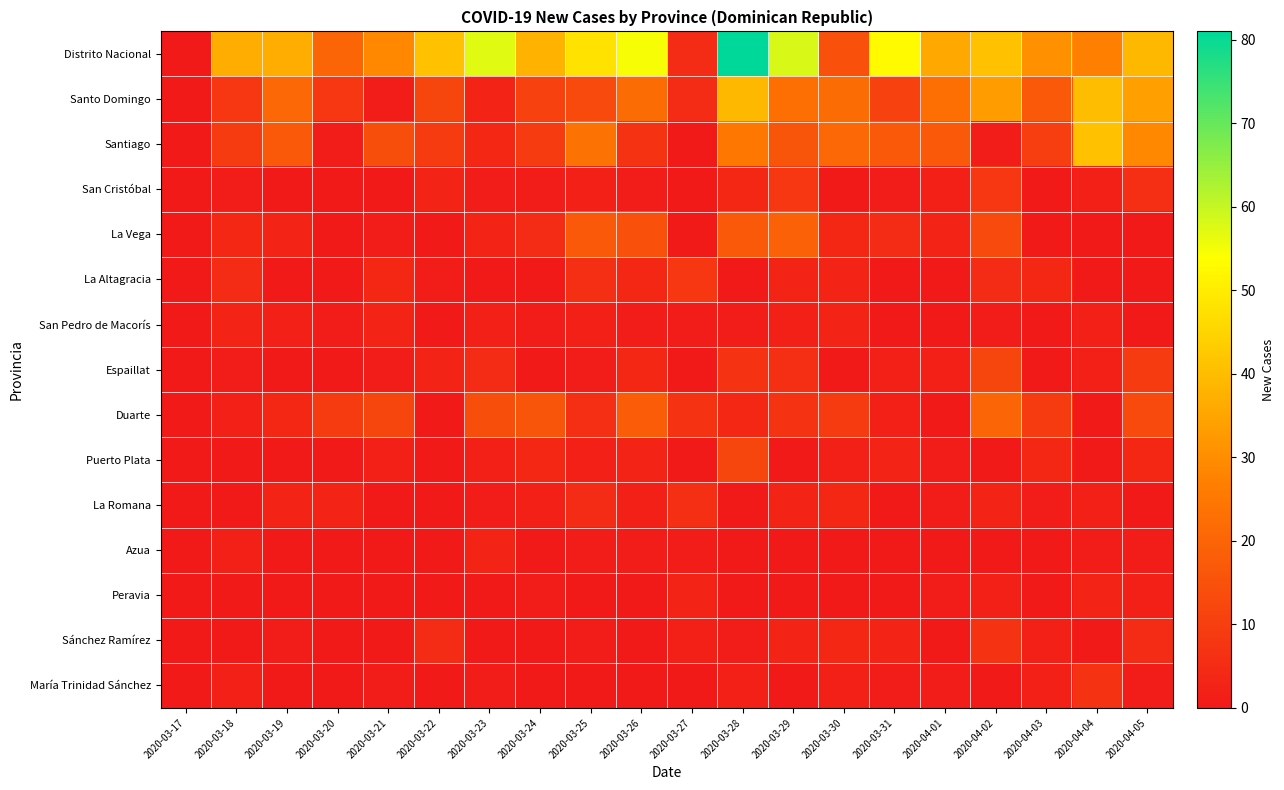

Reading left to right, transcribe all the data shown in this chart.

Distrito Nacional: 2020-03-17=0	2020-03-18=37	2020-03-19=37	2020-03-20=20	2020-03-21=29	2020-03-22=41	2020-03-23=57	2020-03-24=38	2020-03-25=48	2020-03-26=55	2020-03-27=5	2020-03-28=81	2020-03-29=58	2020-03-30=15	2020-03-31=53	2020-04-01=36	2020-04-02=41	2020-04-03=31	2020-04-04=27	2020-04-05=39
Santo Domingo: 2020-03-17=0	2020-03-18=8	2020-03-19=21	2020-03-20=8	2020-03-21=1	2020-03-22=12	2020-03-23=3	2020-03-24=11	2020-03-25=13	2020-03-26=22	2020-03-27=5	2020-03-28=39	2020-03-29=23	2020-03-30=22	2020-03-31=11	2020-04-01=23	2020-04-02=33	2020-04-03=17	2020-04-04=40	2020-04-05=34
Santiago: 2020-03-17=0	2020-03-18=9	2020-03-19=17	2020-03-20=1	2020-03-21=14	2020-03-22=9	2020-03-23=4	2020-03-24=9	2020-03-25=24	2020-03-26=7	2020-03-27=0	2020-03-28=25	2020-03-29=16	2020-03-30=21	2020-03-31=17	2020-04-01=17	2020-04-02=1	2020-04-03=10	2020-04-04=41	2020-04-05=29
San Cristóbal: 2020-03-17=0	2020-03-18=1	2020-03-19=0	2020-03-20=0	2020-03-21=0	2020-03-22=3	2020-03-23=1	2020-03-24=1	2020-03-25=2	2020-03-26=1	2020-03-27=0	2020-03-28=4	2020-03-29=8	2020-03-30=0	2020-03-31=1	2020-04-01=2	2020-04-02=8	2020-04-03=0	2020-04-04=2	2020-04-05=6
La Vega: 2020-03-17=0	2020-03-18=4	2020-03-19=3	2020-03-20=0	2020-03-21=1	2020-03-22=0	2020-03-23=3	2020-03-24=5	2020-03-25=17	2020-03-26=15	2020-03-27=0	2020-03-28=17	2020-03-29=19	2020-03-30=4	2020-03-31=5	2020-04-01=3	2020-04-02=13	2020-04-03=0	2020-04-04=0	2020-04-05=0
La Altagracia: 2020-03-17=0	2020-03-18=5	2020-03-19=0	2020-03-20=0	2020-03-21=4	2020-03-22=1	2020-03-23=0	2020-03-24=0	2020-03-25=6	2020-03-26=4	2020-03-27=8	2020-03-28=0	2020-03-29=3	2020-03-30=3	2020-03-31=0	2020-04-01=0	2020-04-02=5	2020-04-03=4	2020-04-04=0	2020-04-05=0
San Pedro de Macorís: 2020-03-17=0	2020-03-18=3	2020-03-19=2	2020-03-20=1	2020-03-21=3	2020-03-22=0	2020-03-23=2	2020-03-24=1	2020-03-25=2	2020-03-26=1	2020-03-27=1	2020-03-28=1	2020-03-29=2	2020-03-30=3	2020-03-31=0	2020-04-01=0	2020-04-02=1	2020-04-03=0	2020-04-04=2	2020-04-05=0
Espaillat: 2020-03-17=0	2020-03-18=1	2020-03-19=0	2020-03-20=0	2020-03-21=1	2020-03-22=3	2020-03-23=5	2020-03-24=0	2020-03-25=1	2020-03-26=4	2020-03-27=0	2020-03-28=7	2020-03-29=6	2020-03-30=0	2020-03-31=2	2020-04-01=2	2020-04-02=12	2020-04-03=0	2020-04-04=2	2020-04-05=9
Duarte: 2020-03-17=0	2020-03-18=2	2020-03-19=4	2020-03-20=9	2020-03-21=12	2020-03-22=0	2020-03-23=14	2020-03-24=16	2020-03-25=6	2020-03-26=18	2020-03-27=7	2020-03-28=4	2020-03-29=7	2020-03-30=9	2020-03-31=2	2020-04-01=0	2020-04-02=20	2020-04-03=9	2020-04-04=0	2020-04-05=13
Puerto Plata: 2020-03-17=0	2020-03-18=0	2020-03-19=0	2020-03-20=0	2020-03-21=2	2020-03-22=0	2020-03-23=2	2020-03-24=4	2020-03-25=2	2020-03-26=3	2020-03-27=0	2020-03-28=12	2020-03-29=0	2020-03-30=2	2020-03-31=3	2020-04-01=1	2020-04-02=0	2020-04-03=4	2020-04-04=0	2020-04-05=4
La Romana: 2020-03-17=0	2020-03-18=0	2020-03-19=3	2020-03-20=3	2020-03-21=0	2020-03-22=0	2020-03-23=1	2020-03-24=2	2020-03-25=5	2020-03-26=2	2020-03-27=6	2020-03-28=0	2020-03-29=3	2020-03-30=4	2020-03-31=0	2020-04-01=1	2020-04-02=3	2020-04-03=1	2020-04-04=2	2020-04-05=0
Azua: 2020-03-17=0	2020-03-18=2	2020-03-19=0	2020-03-20=0	2020-03-21=0	2020-03-22=0	2020-03-23=3	2020-03-24=0	2020-03-25=1	2020-03-26=1	2020-03-27=1	2020-03-28=0	2020-03-29=0	2020-03-30=0	2020-03-31=0	2020-04-01=0	2020-04-02=0	2020-04-03=0	2020-04-04=1	2020-04-05=1
Peravia: 2020-03-17=0	2020-03-18=0	2020-03-19=0	2020-03-20=0	2020-03-21=0	2020-03-22=0	2020-03-23=0	2020-03-24=1	2020-03-25=0	2020-03-26=0	2020-03-27=3	2020-03-28=0	2020-03-29=0	2020-03-30=0	2020-03-31=0	2020-04-01=1	2020-04-02=2	2020-04-03=0	2020-04-04=3	2020-04-05=2
Sánchez Ramírez: 2020-03-17=0	2020-03-18=0	2020-03-19=1	2020-03-20=0	2020-03-21=0	2020-03-22=5	2020-03-23=0	2020-03-24=0	2020-03-25=1	2020-03-26=0	2020-03-27=2	2020-03-28=1	2020-03-29=3	2020-03-30=4	2020-03-31=3	2020-04-01=0	2020-04-02=7	2020-04-03=2	2020-04-04=0	2020-04-05=5
María Trinidad Sánchez: 2020-03-17=0	2020-03-18=2	2020-03-19=0	2020-03-20=0	2020-03-21=1	2020-03-22=0	2020-03-23=1	2020-03-24=0	2020-03-25=0	2020-03-26=0	2020-03-27=0	2020-03-28=2	2020-03-29=0	2020-03-30=2	2020-03-31=1	2020-04-01=1	2020-04-02=0	2020-04-03=2	2020-04-04=7	2020-04-05=1